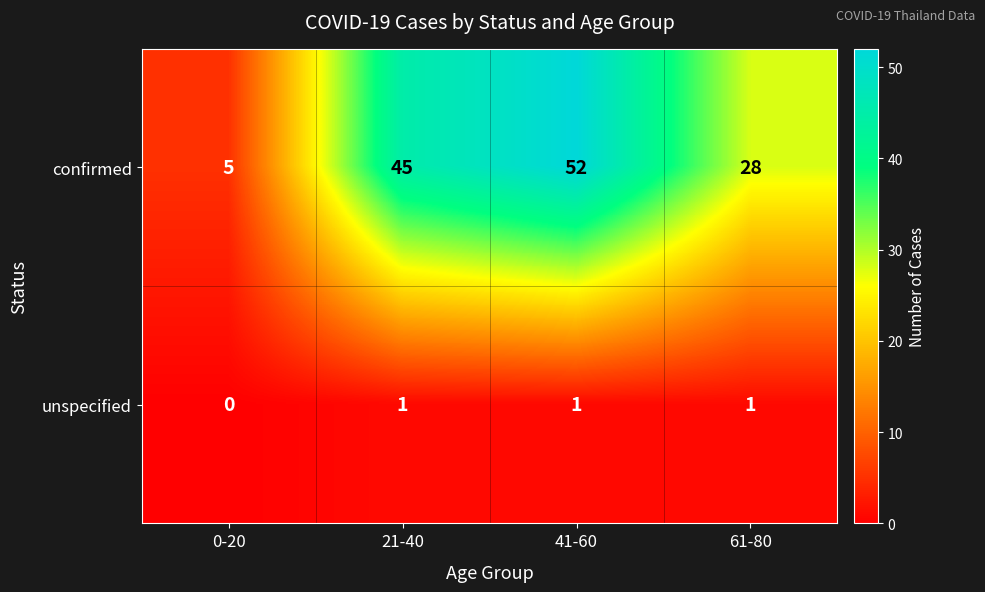

How many unspecified values are between 1 and 2?

3